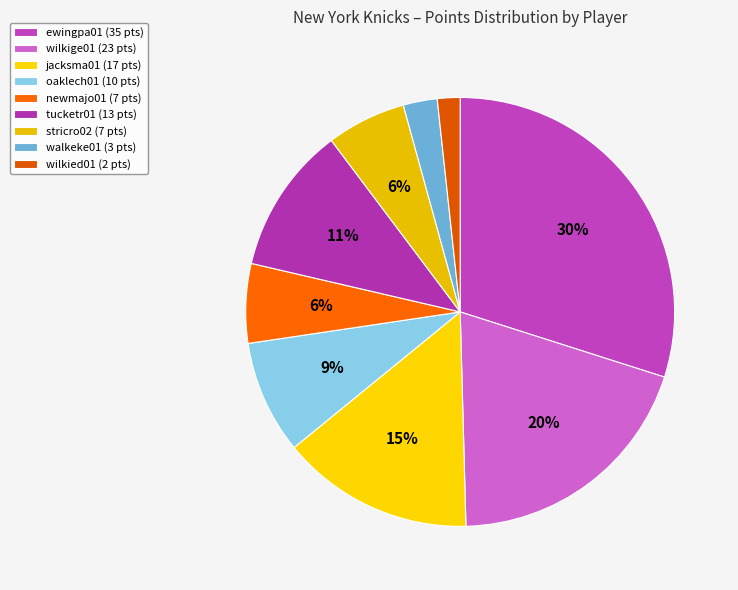

How many slices are in this pie chart?

9